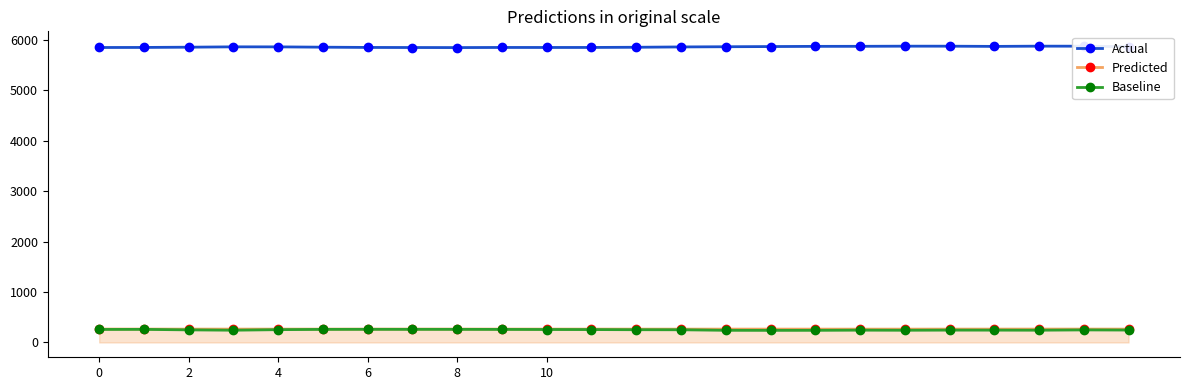

True or false: Actual and Baseline intersect in this chart.

False